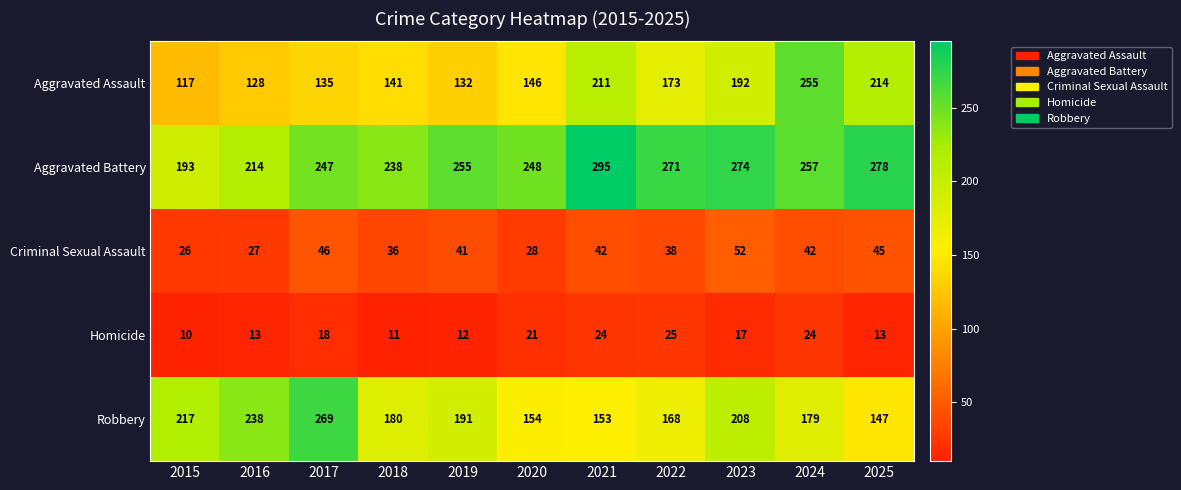

At 2022, list the series in order from largest to smallest.

Aggravated Battery, Aggravated Assault, Robbery, Criminal Sexual Assault, Homicide